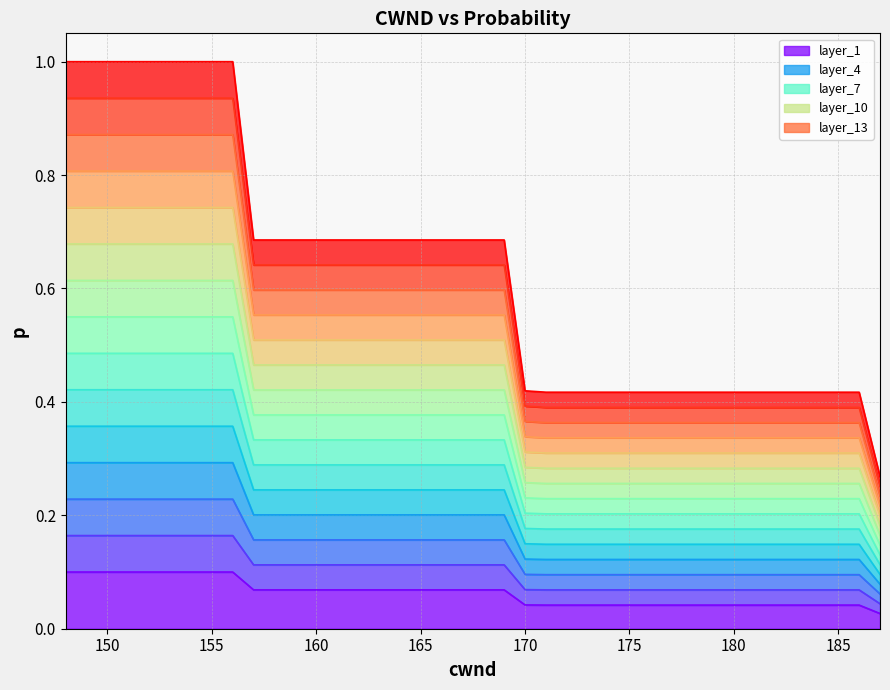

What is the difference between the second highest and minimum values?

0.1